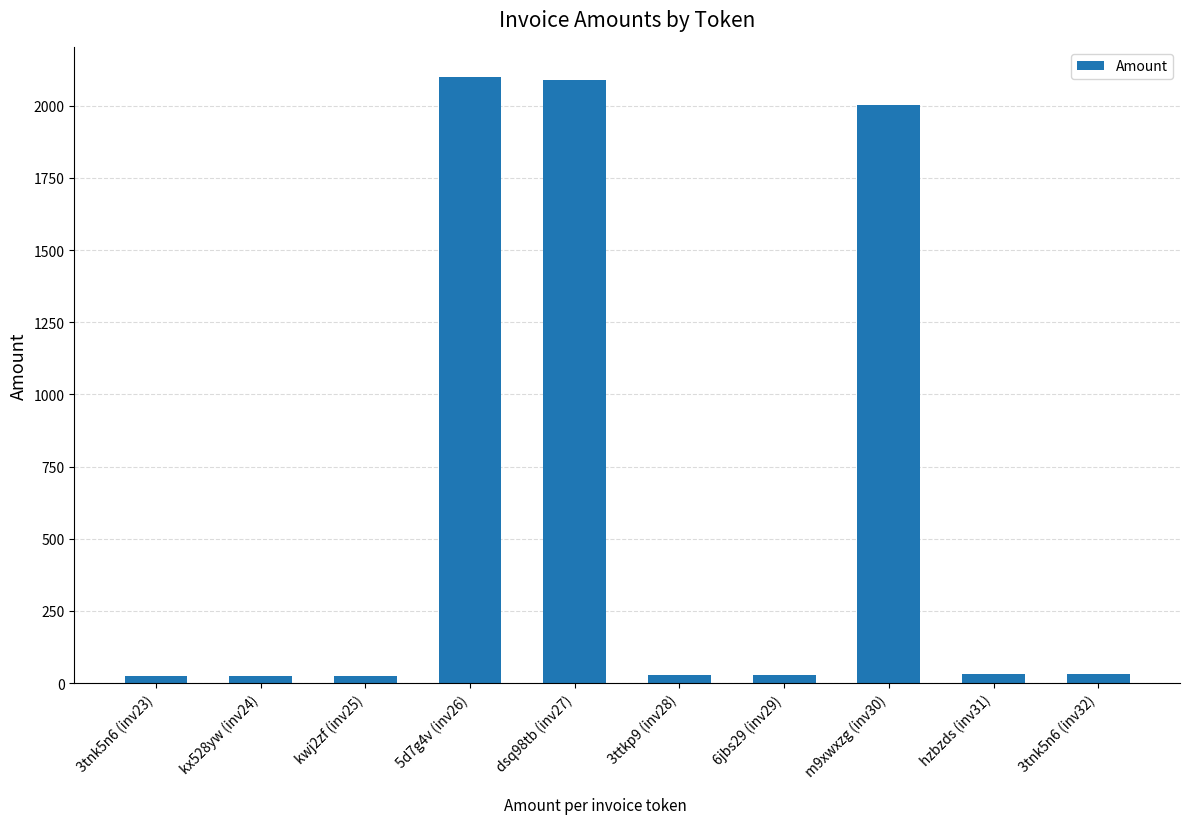

Is it true that the value at 3tnk5n6 (inv32) is 32?

True